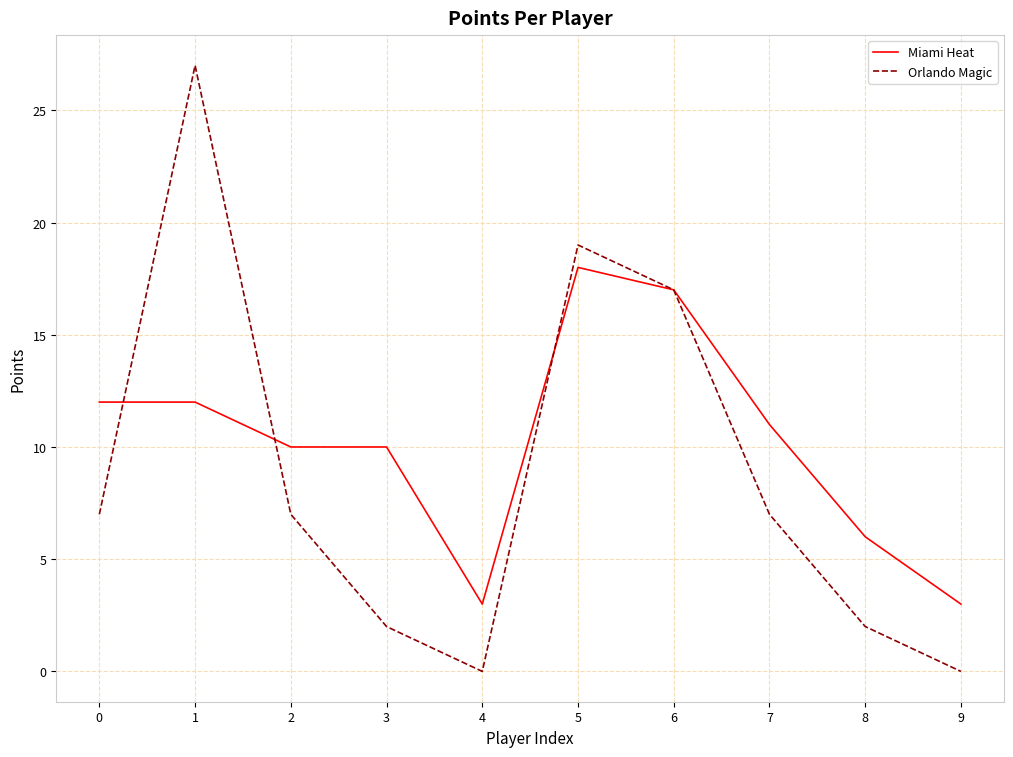

The Orlando Magic series shows 3 at 8. True or false?

False